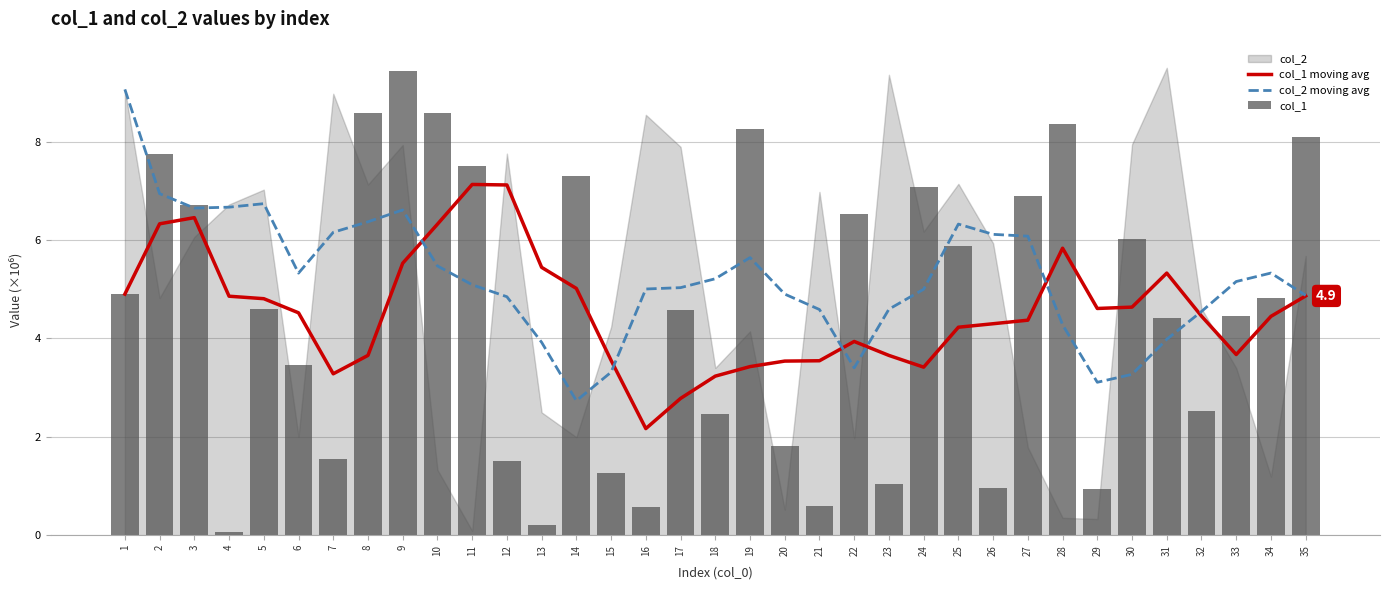

Is the value of col_1 at 32 greater than the value of col_1 moving avg at 29?

No